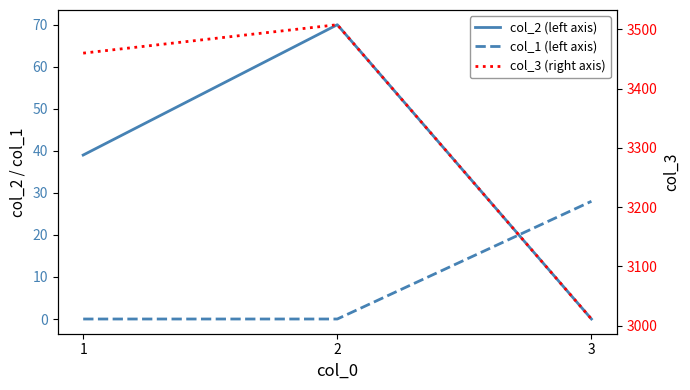

How many col_1 (left axis) values are between 0 and 28?

3